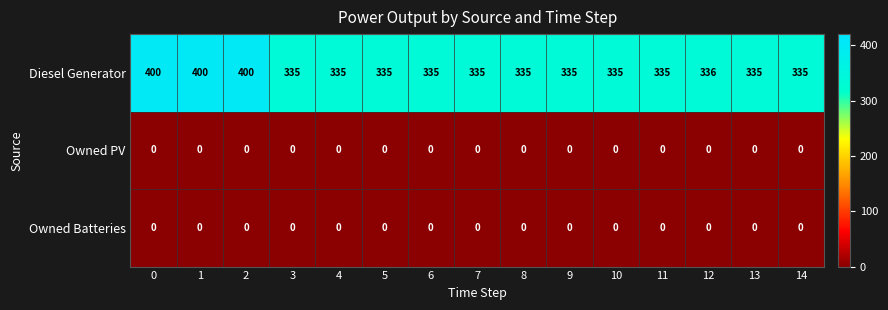

Which series has the largest range (max minus min)?

Diesel Generator